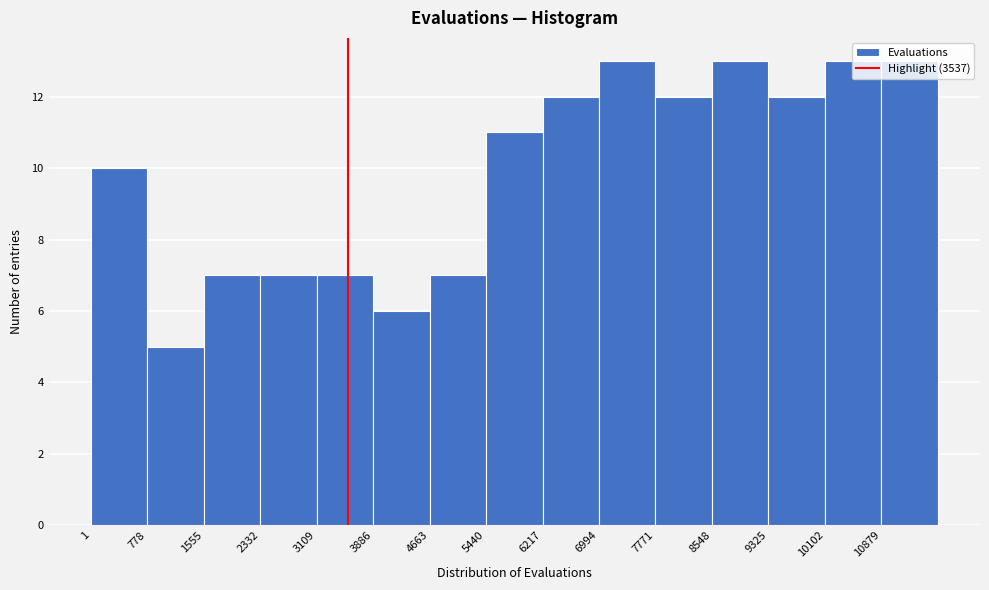

How tall is the bar that spans 0 to 800 on the x-axis? Neither the bar edges nor the heights are printed on the chart, so give them approximately, as read against the axes.

10